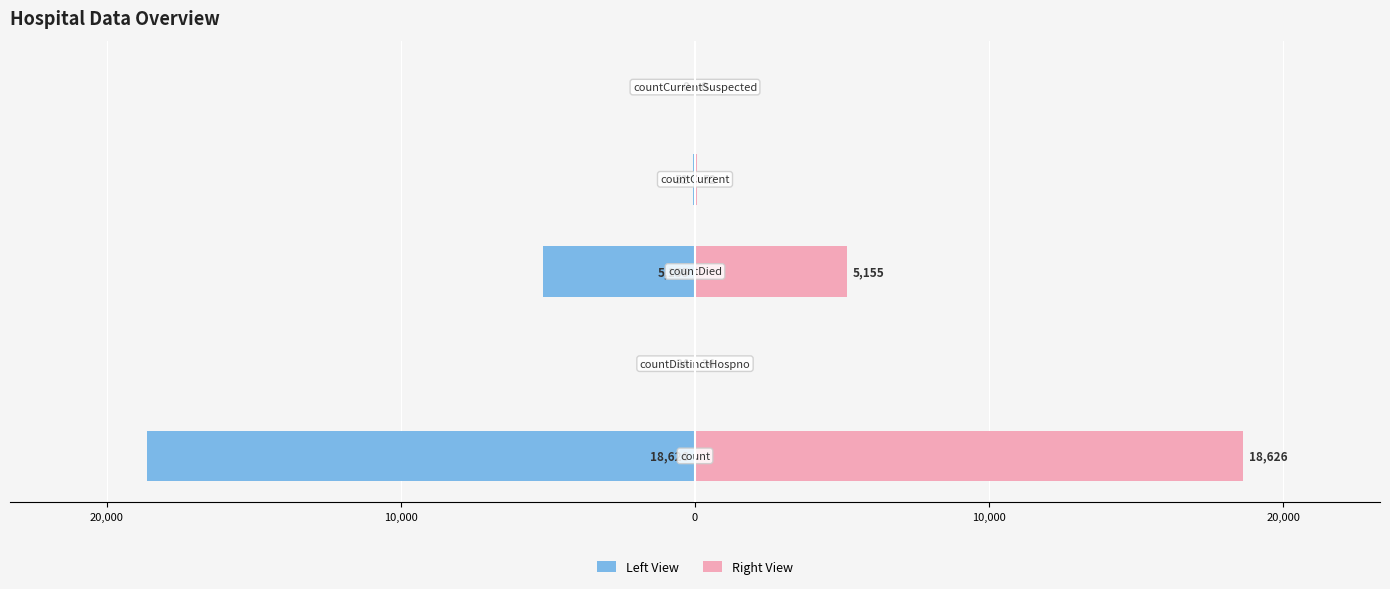

What is the difference between the maximum and minimum values in the Left View series?

18626